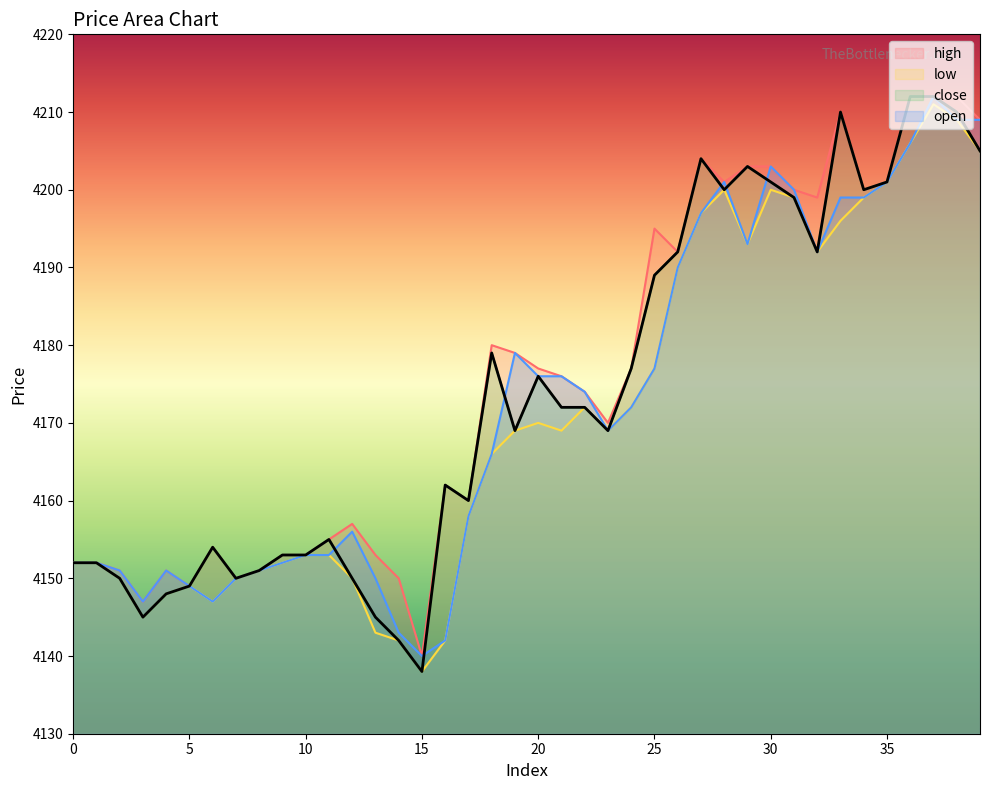

Which series has the widest spread of values?

close